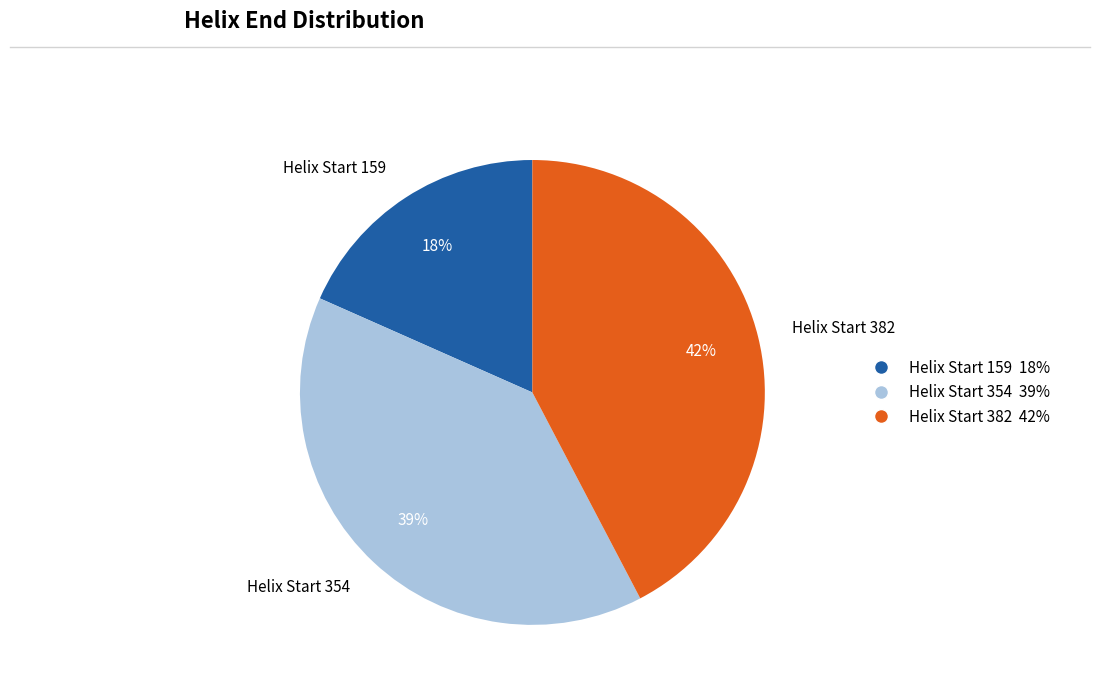

True or false: Helix Start 382 accounts for 34% of the total.

False